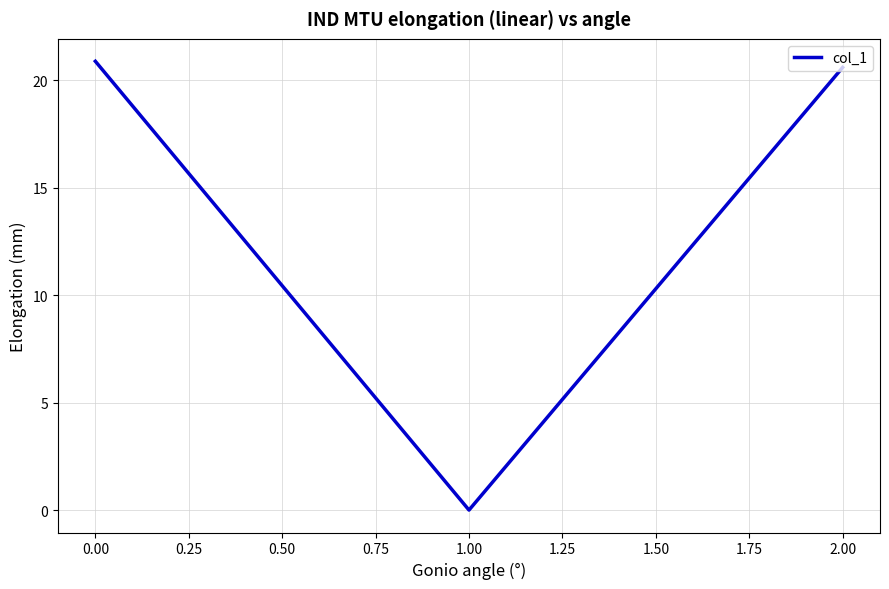

What is the change in value from 0.00 to 1.00?

-20.9